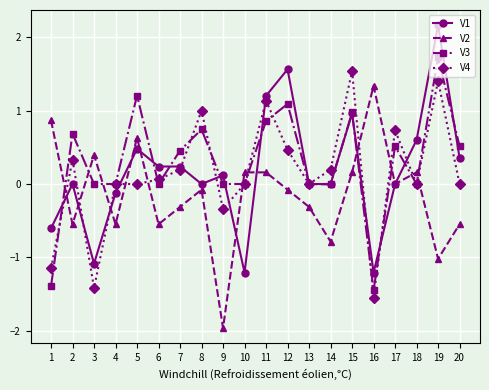

How many distinct data groups are displayed?

4